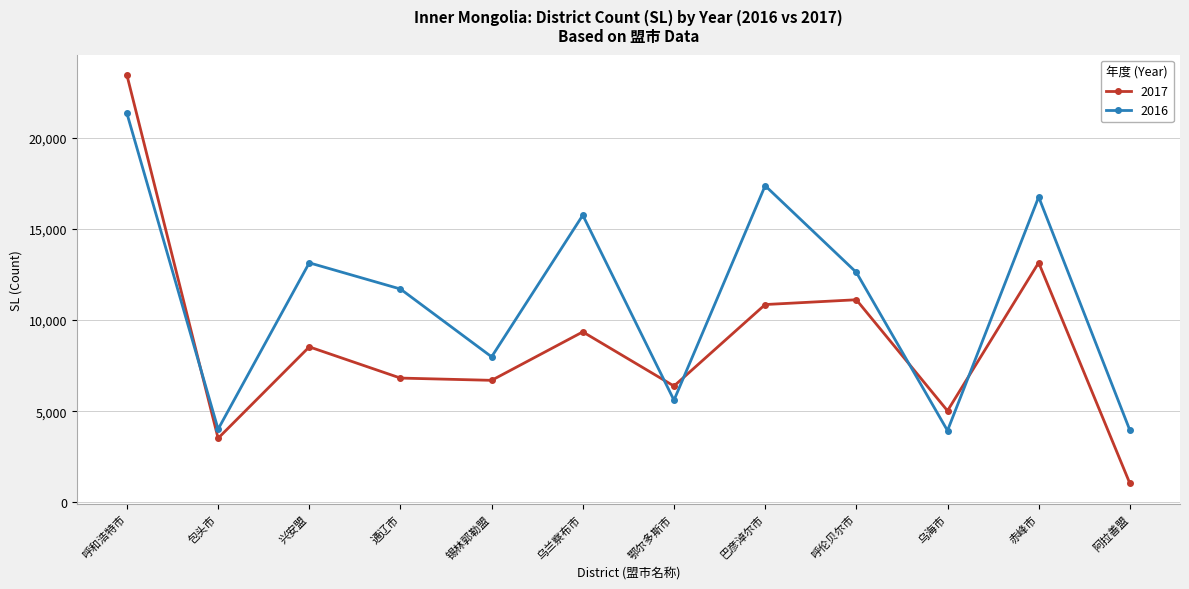

At which category does 2016 reach its first local valley?

包头市